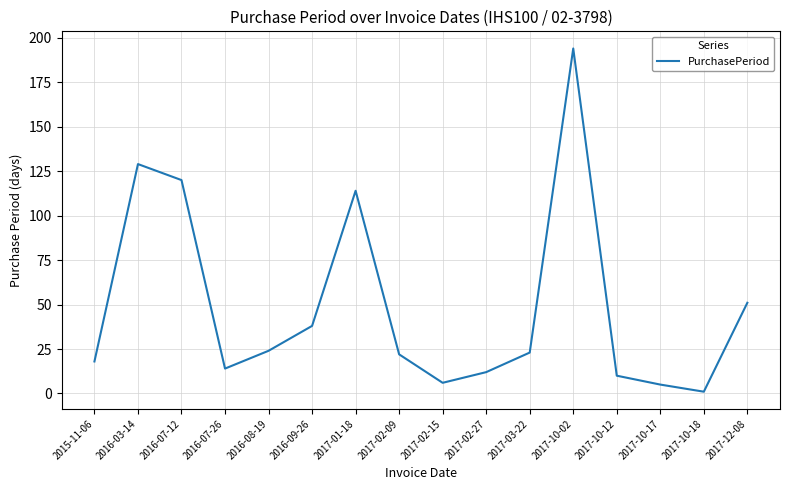

What is the ratio of the value at 2016-07-12 to the value at 2017-02-15?

20.0